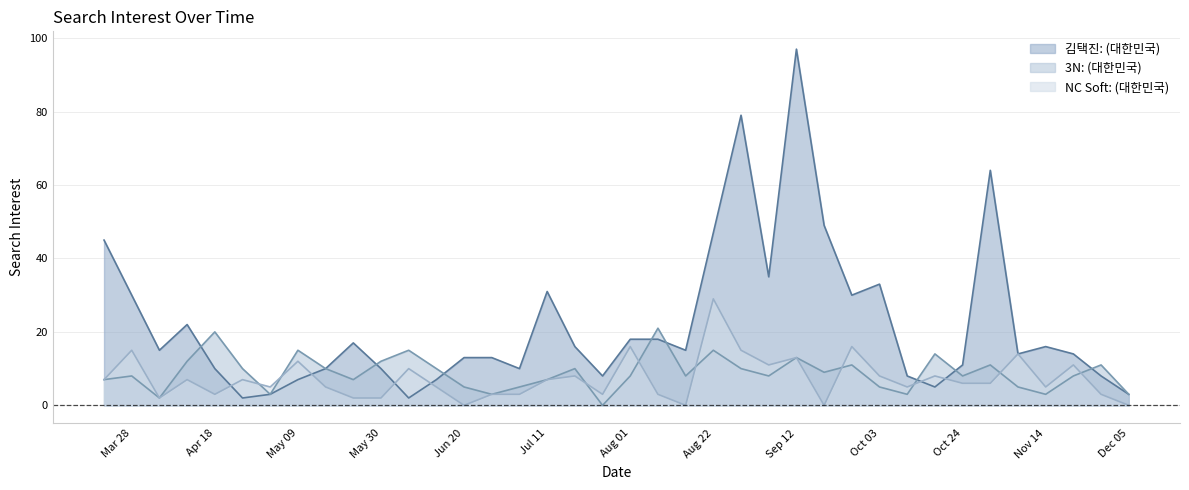

Rank the series by their maximum value, from lowest to highest.

3N: (대한민국), NC Soft: (대한민국), 김택진: (대한민국)